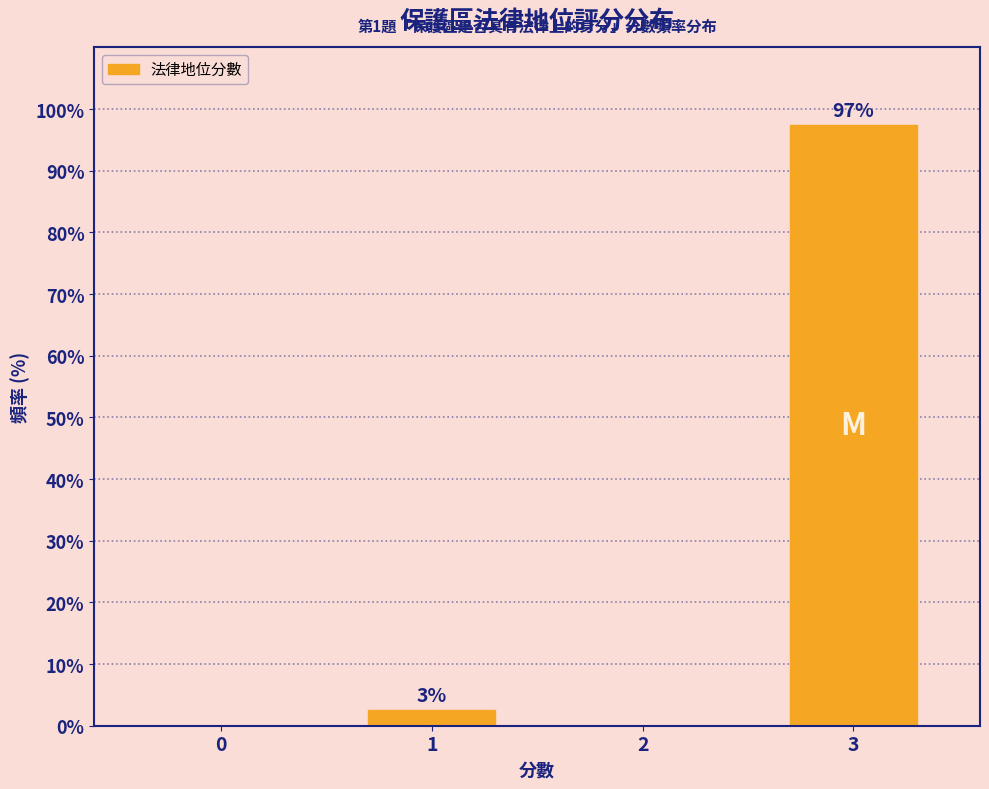

Read the value at 3.

97.4